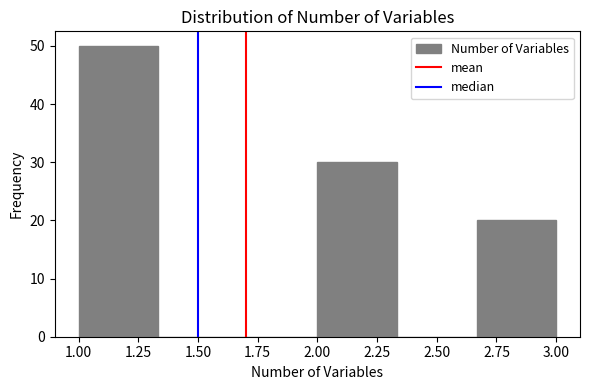

Reading left to right, list every bar in this chart as the range it spans on the x-axis followed by its height. Neither the bar edges nor the heights are printed on the chart, so give them approximately, as read against the axes.

1.00 to 1.35: 50
1.35 to 1.65: 0
1.65 to 2.00: 0
2.00 to 2.35: 30
2.35 to 2.65: 0
2.65 to 3.00: 20